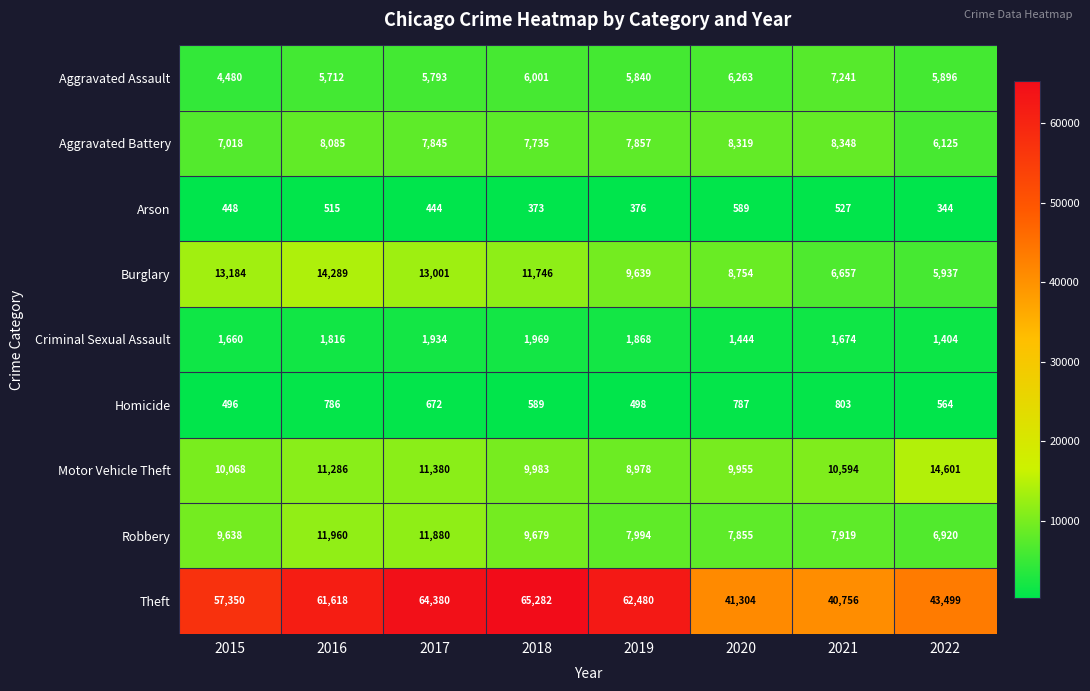

What value does the Aggravated Assault series have at 2019, to the nearest 100?

5800